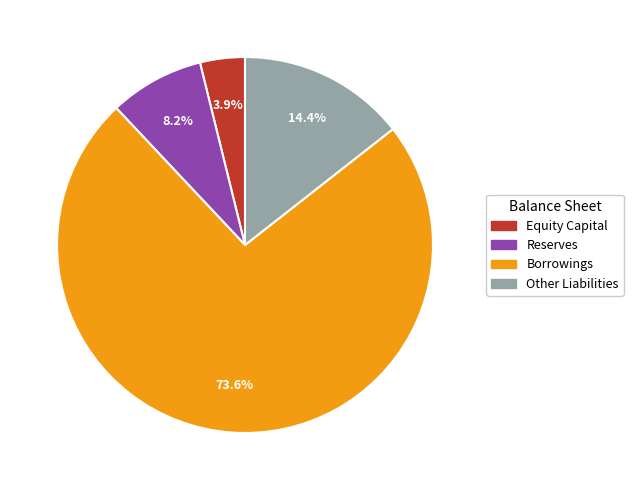

What is the total percentage of Borrowings and Reserves?

81.7%